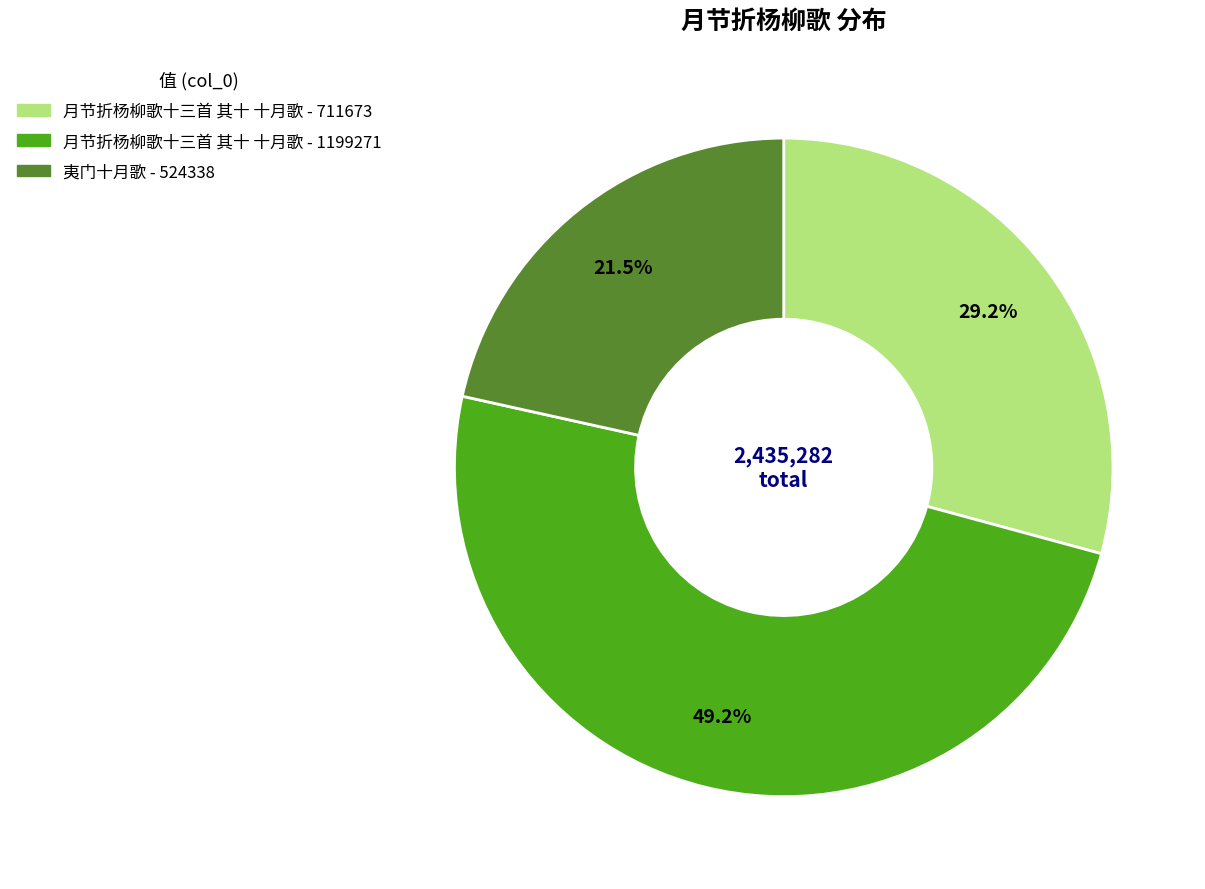

How many slices are in this pie chart?

3